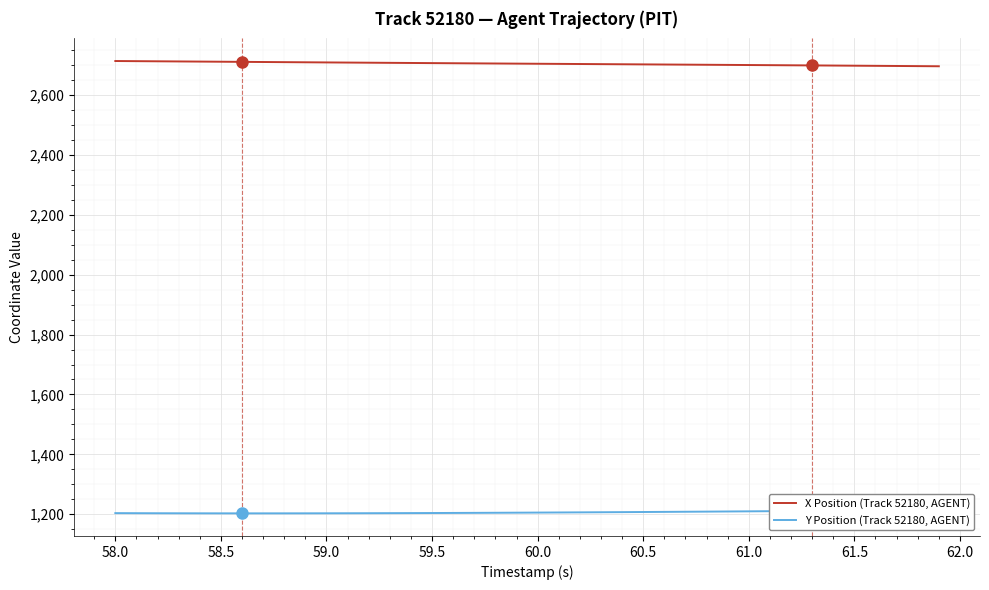

What is the difference between the second highest and second lowest values in the X Position (Track 52180, AGENT) series?

16.6